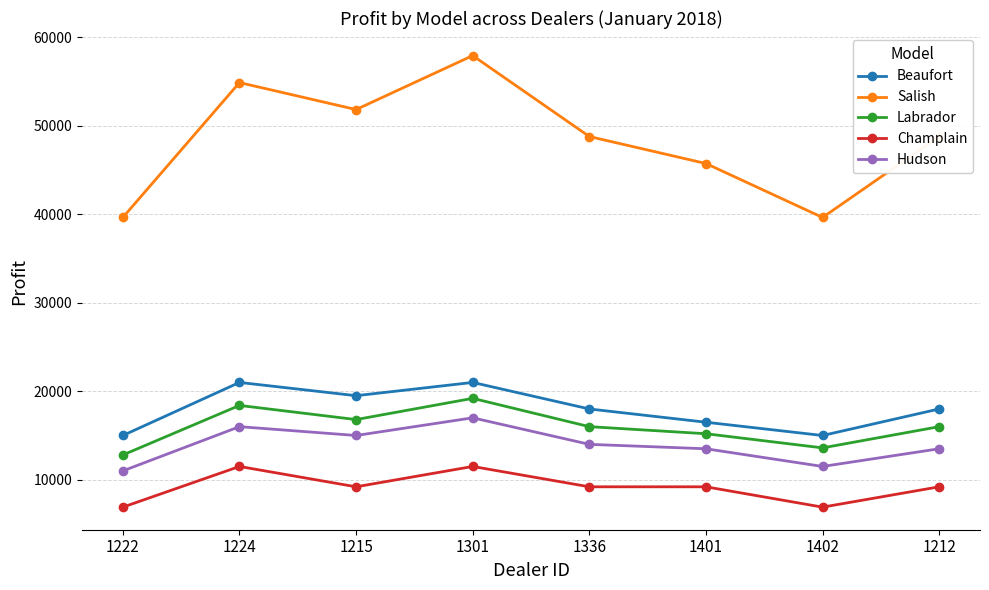

What is the sum of the Champlain values at 1336 and 1222?

16100